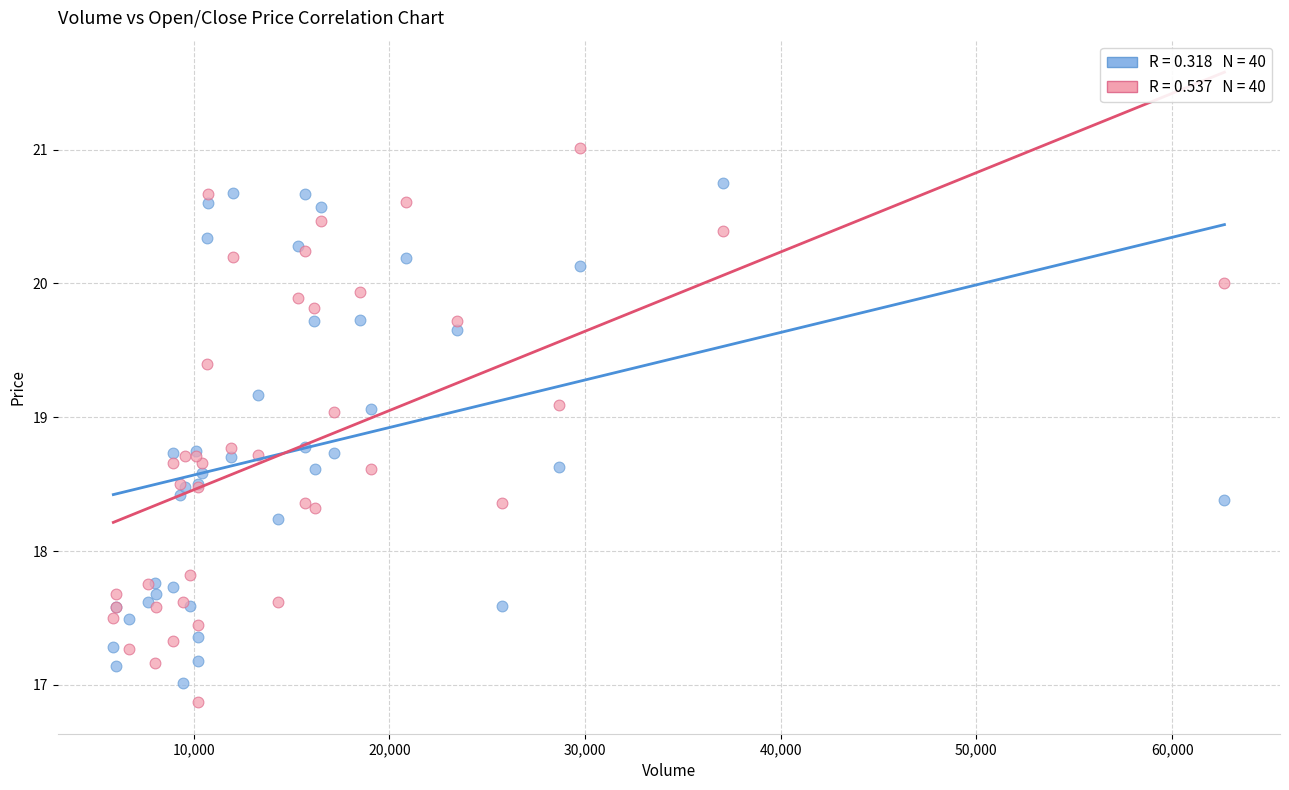

Across all series, what Y value is closest to 18?

17.8